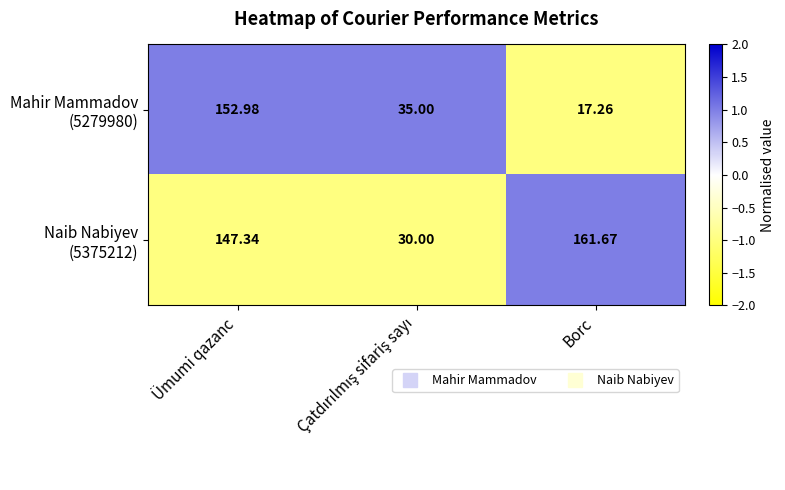

How many series are shown in this chart?

2